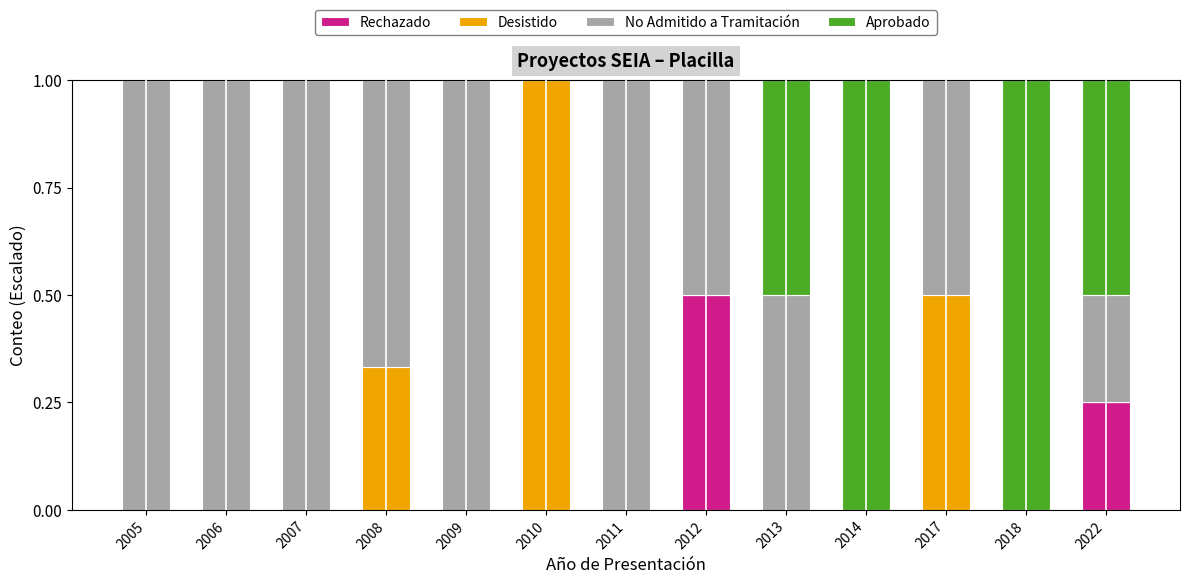

What is the highest value of the Rechazado series?

0.5